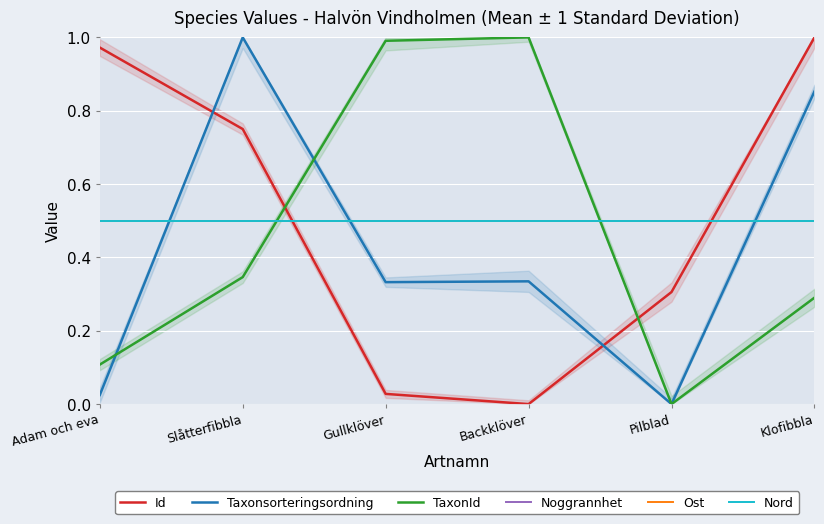

Which series changed the most between Adam och eva and Klofibbla?

Taxonsorteringsordning